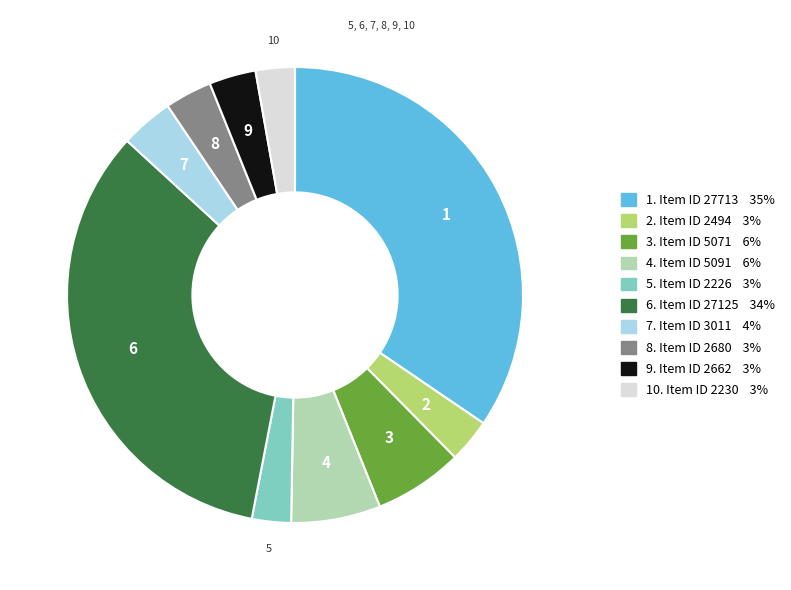

Is there a majority slice in this chart?

No